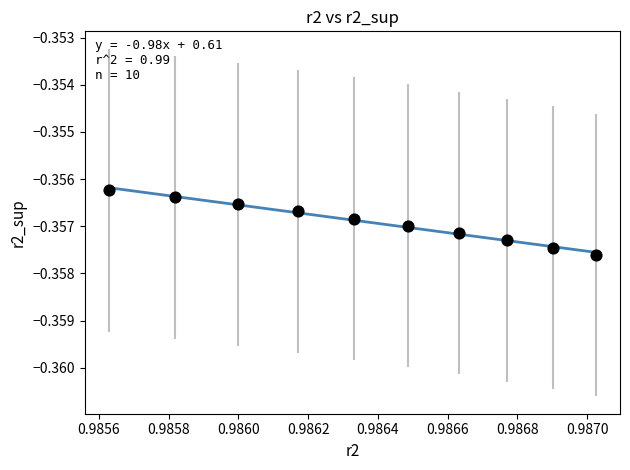

What is the average X value?

1.0